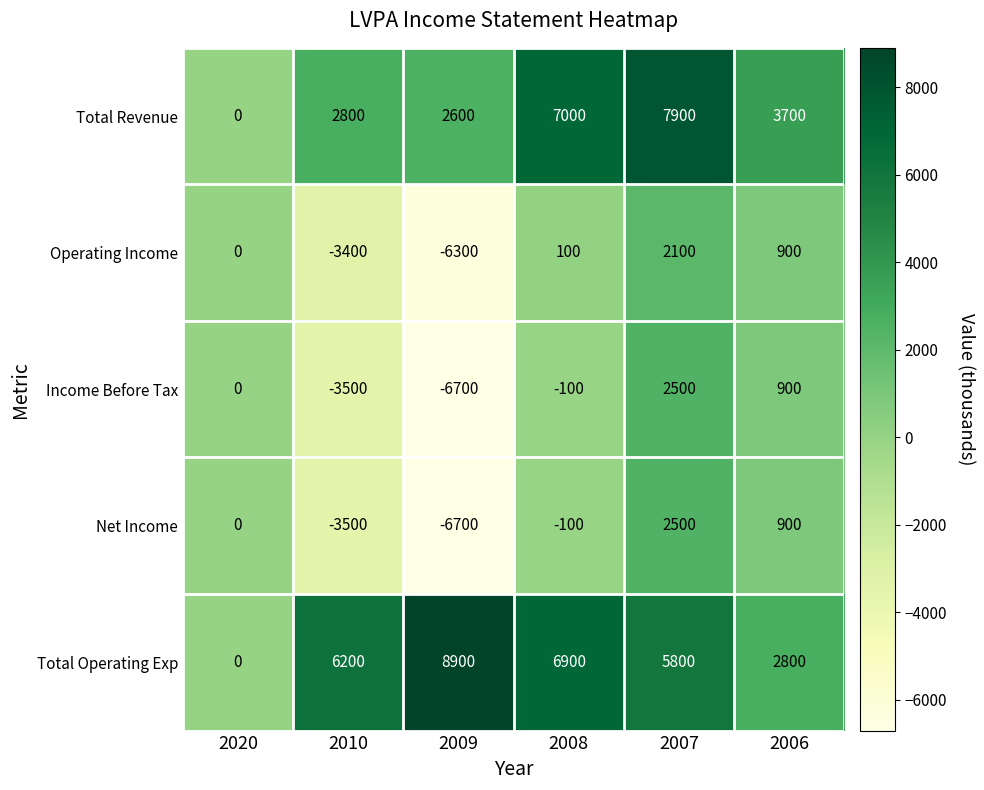

Reading left to right, extract all data points from this chart.

Total Revenue: 0	2800	2600	7000	7900	3700
Operating Income: 0	-3400	-6300	100	2100	900
Income Before Tax: 0	-3500	-6700	-100	2500	900
Net Income: 0	-3500	-6700	-100	2500	900
Total Operating Exp: 0	6200	8900	6900	5800	2800